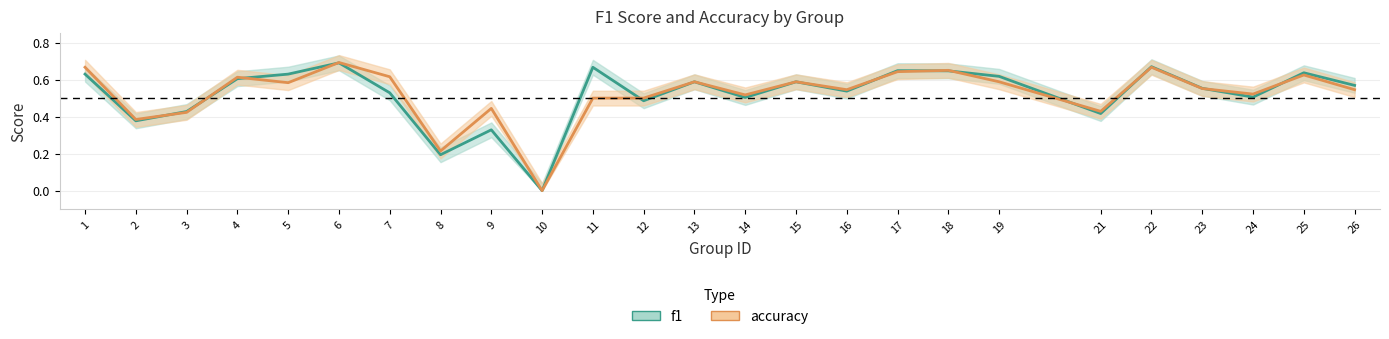

What is the value of the f1 point at the 24th from the left?

0.6